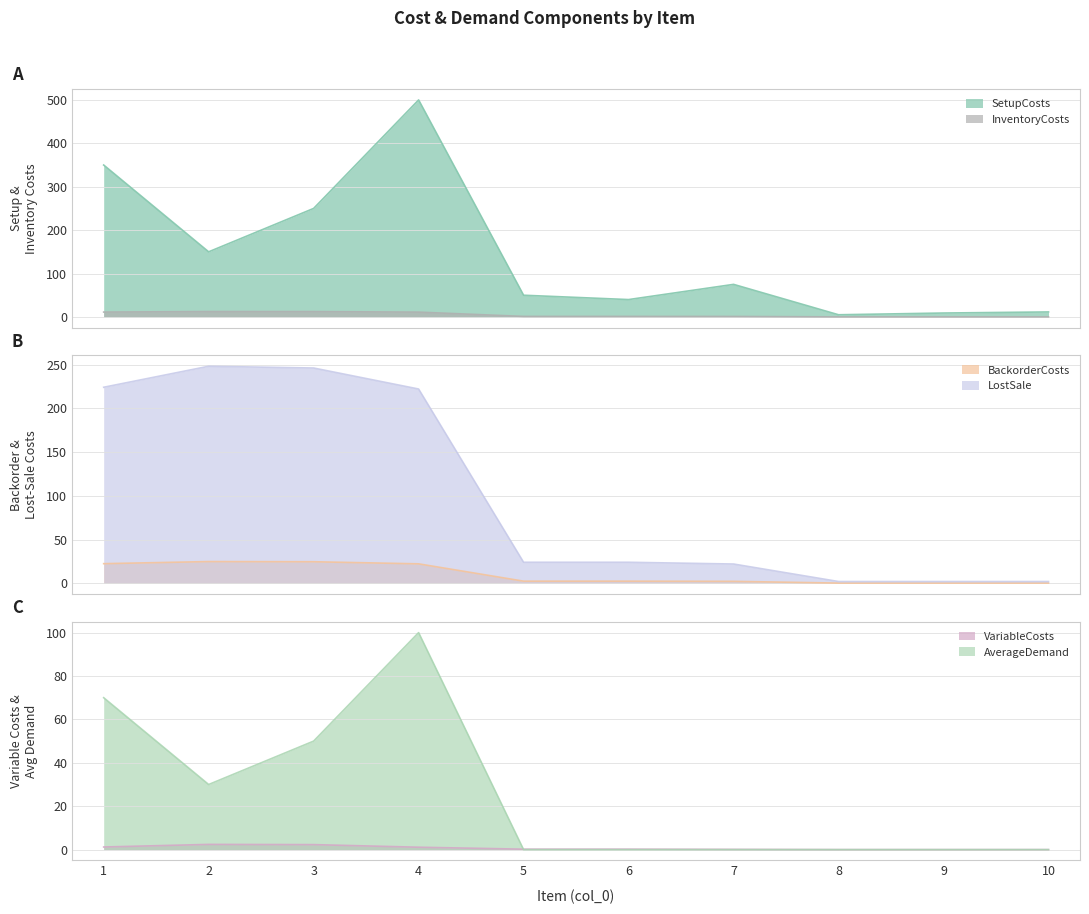

Is it true that SetupCosts equals 20.2 at 10?

False